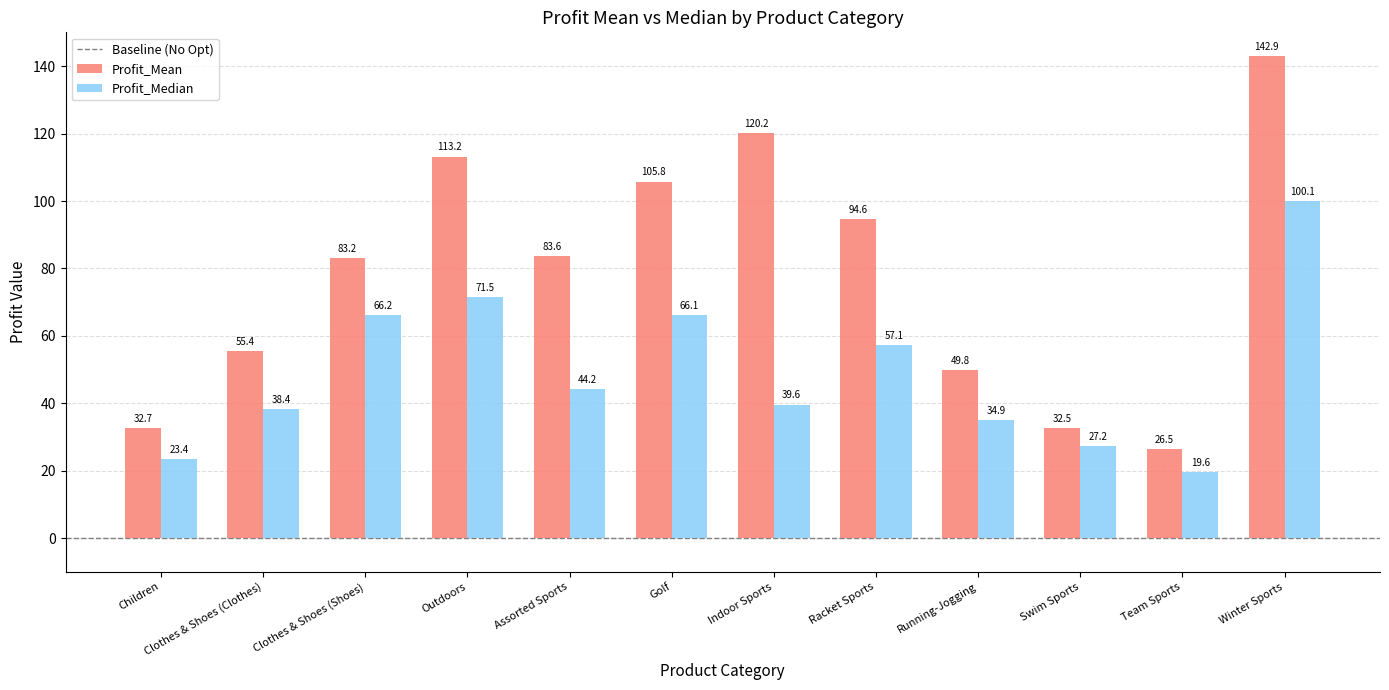

List the series in order of their peak value, lowest first.

Profit_Median, Profit_Mean